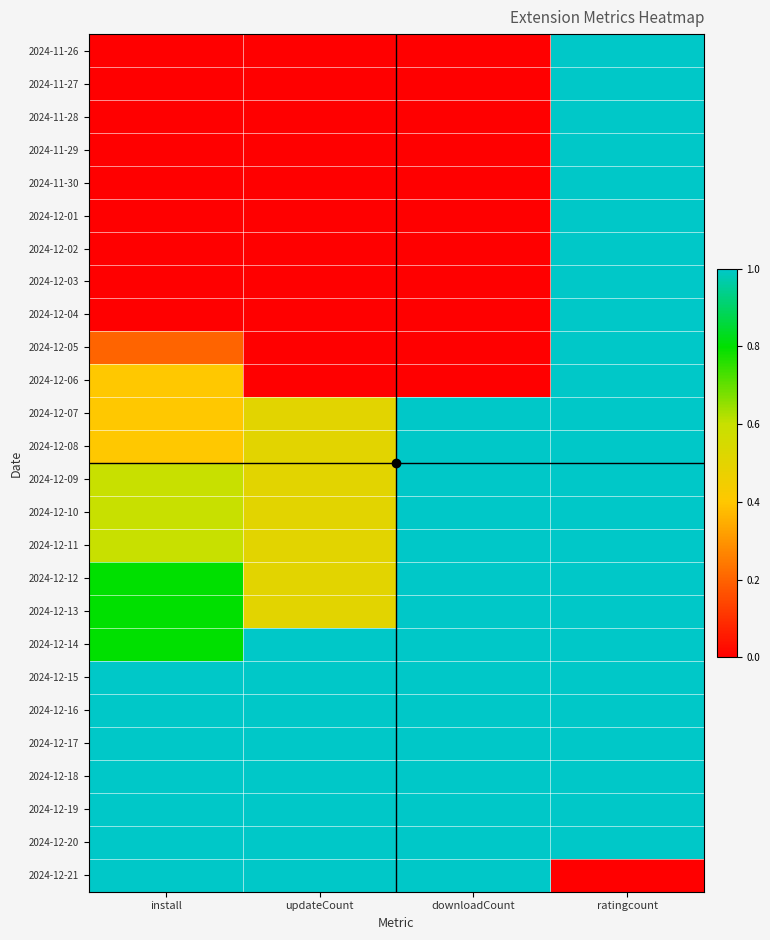

Between install and updateCount, which is larger?

install